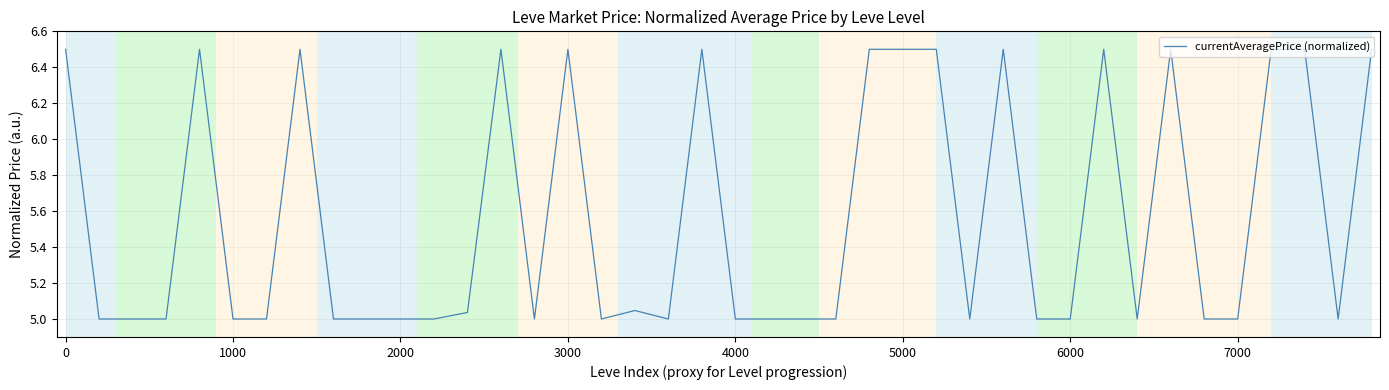

What is the difference between the maximum and minimum values?

1.5